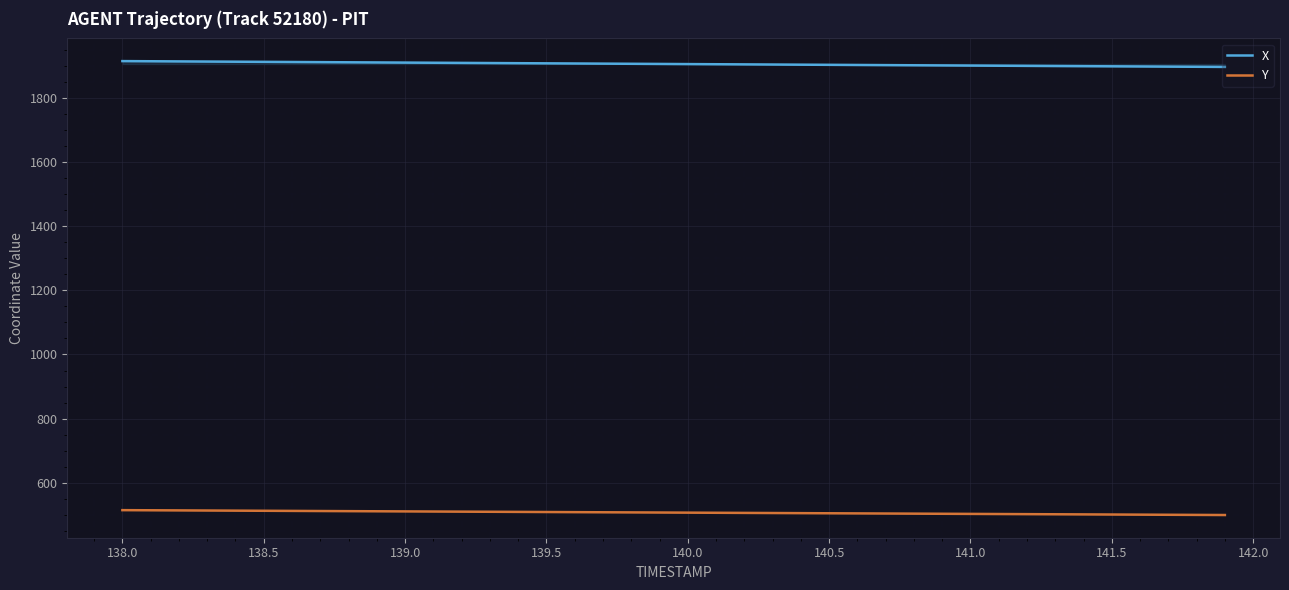

Does the chart have visible grid lines?

Yes